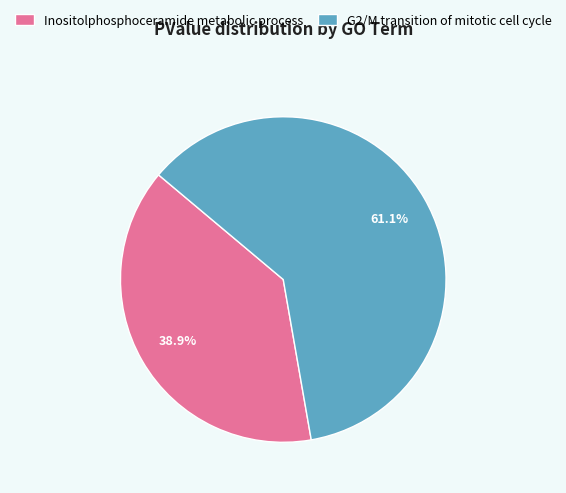

How many slices are in this pie chart?

2